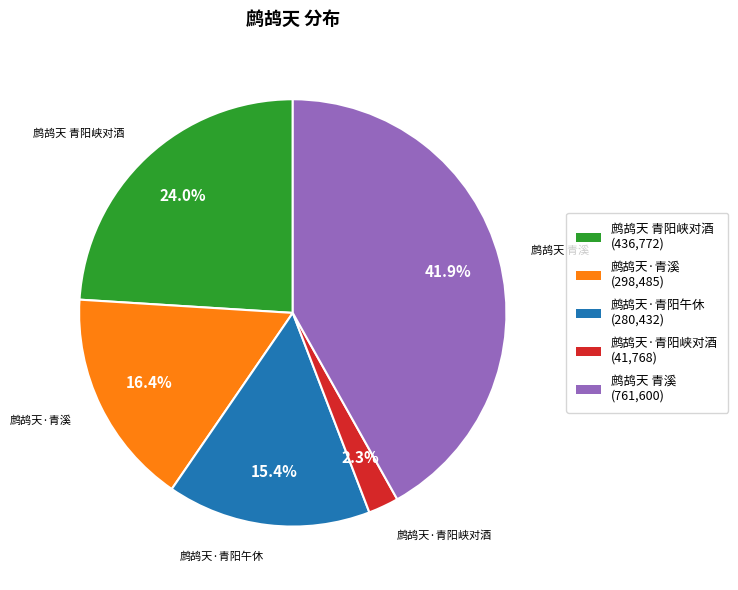

Rank the categories by value from highest to lowest.

鹧鸪天 青溪, 鹧鸪天 青阳峡对酒, 鹧鸪天·青溪, 鹧鸪天·青阳午休, 鹧鸪天·青阳峡对酒